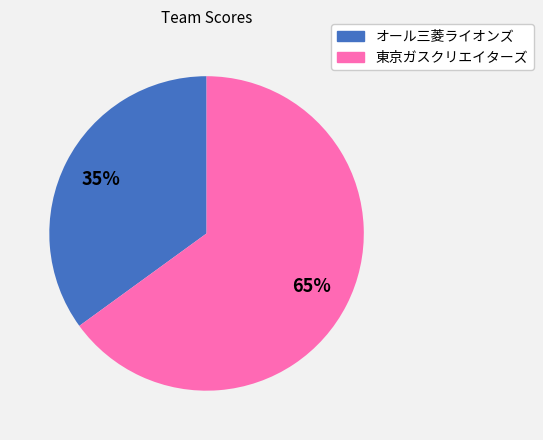

Rank the categories by value from lowest to highest.

オール三菱ライオンズ, 東京ガスクリエイターズ